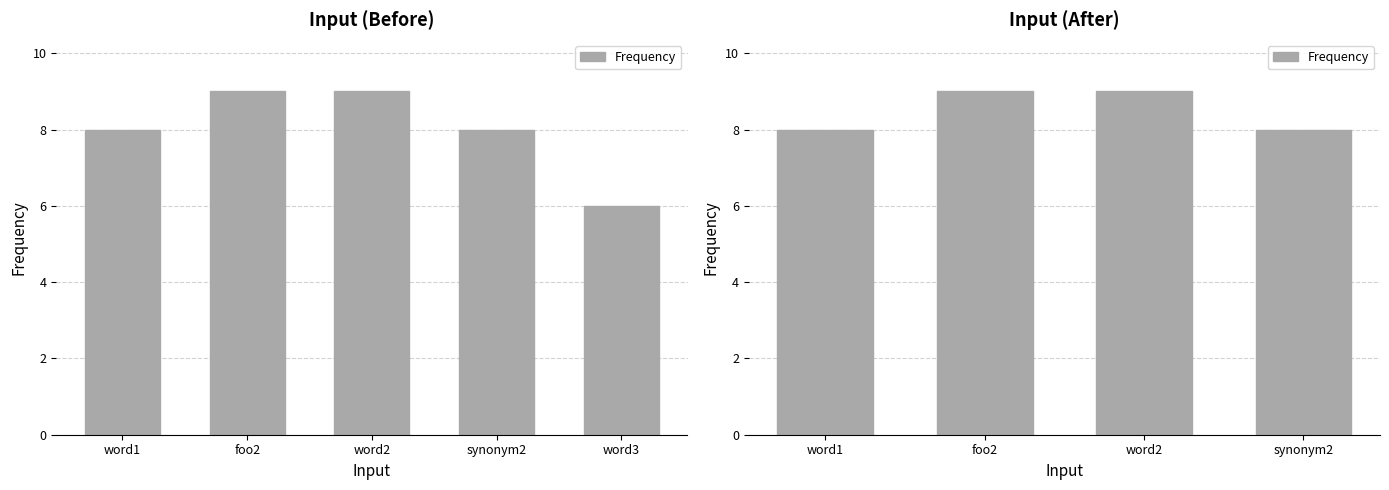

How many series are shown in this chart?

1